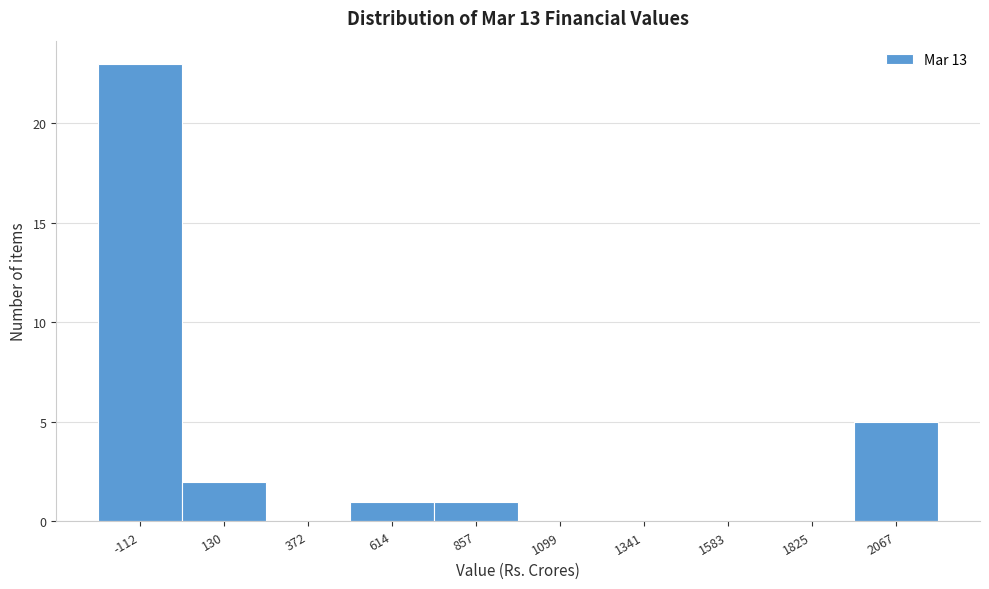

Reading left to right, list all the values displayed in this chart.

-112=23	130=2	372=0	614=1	857=1	1099=0	1341=0	1583=0	1825=0	2067=5